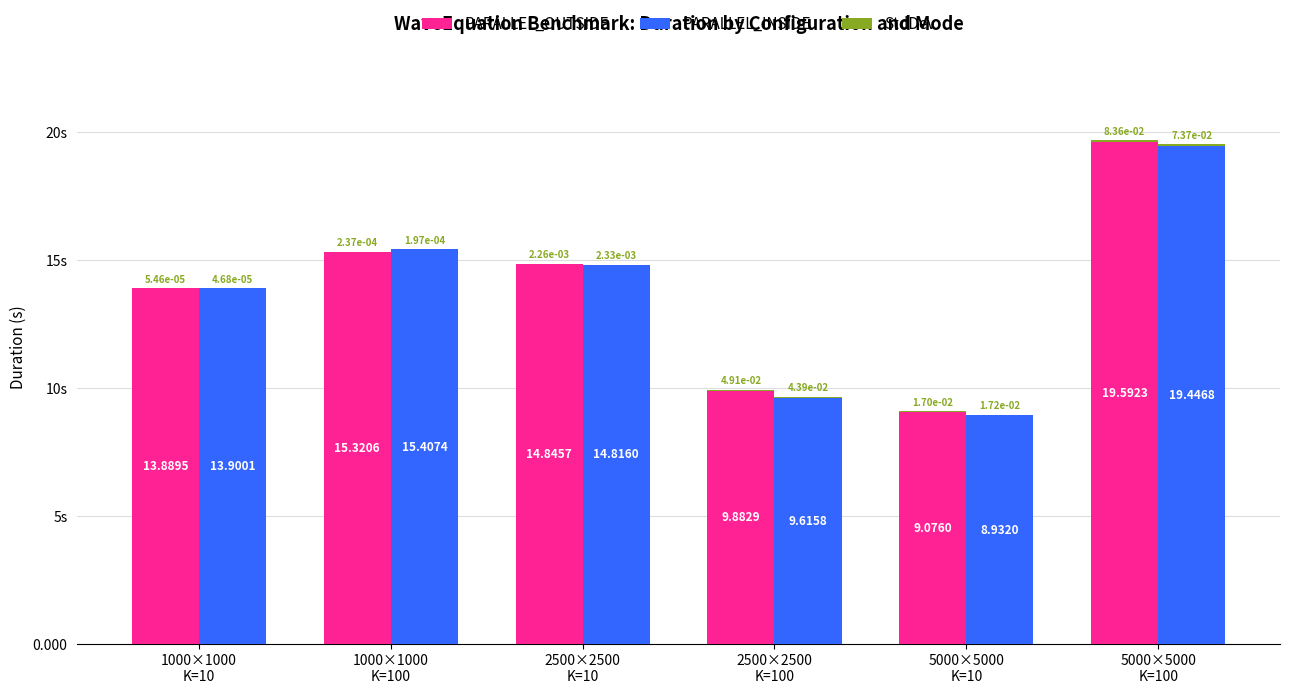

How many bars are there in each group?

4